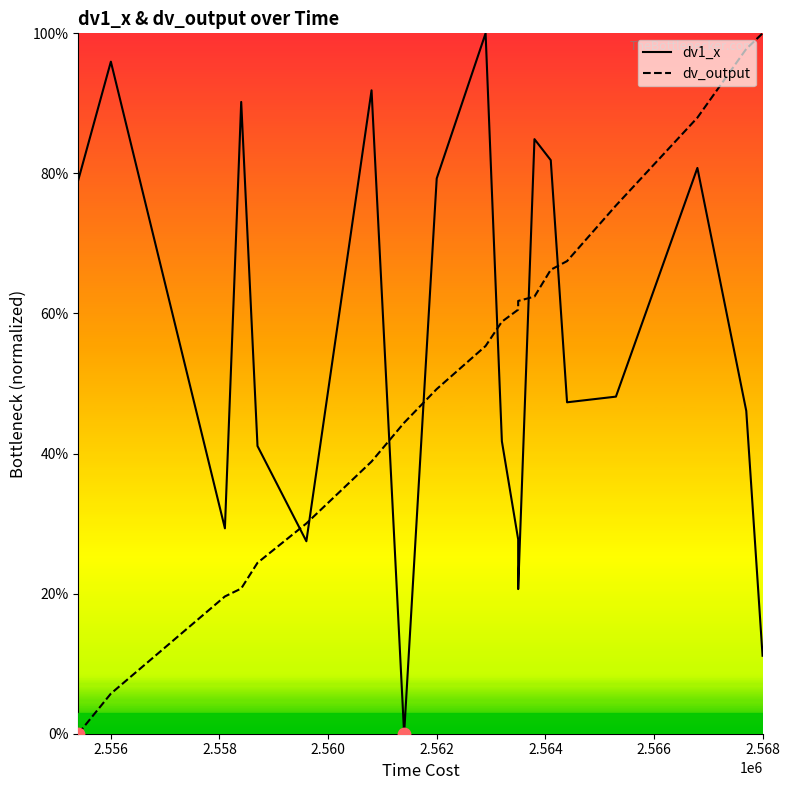

Which series reaches the minimum Y coordinate?

dv1_x